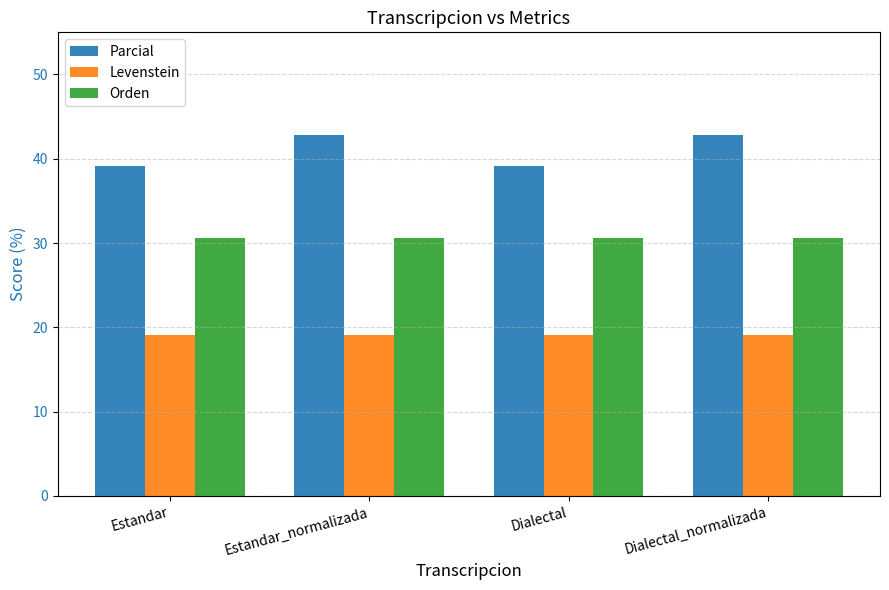

The value of Orden at Dialectal is 30.6. True or false?

True